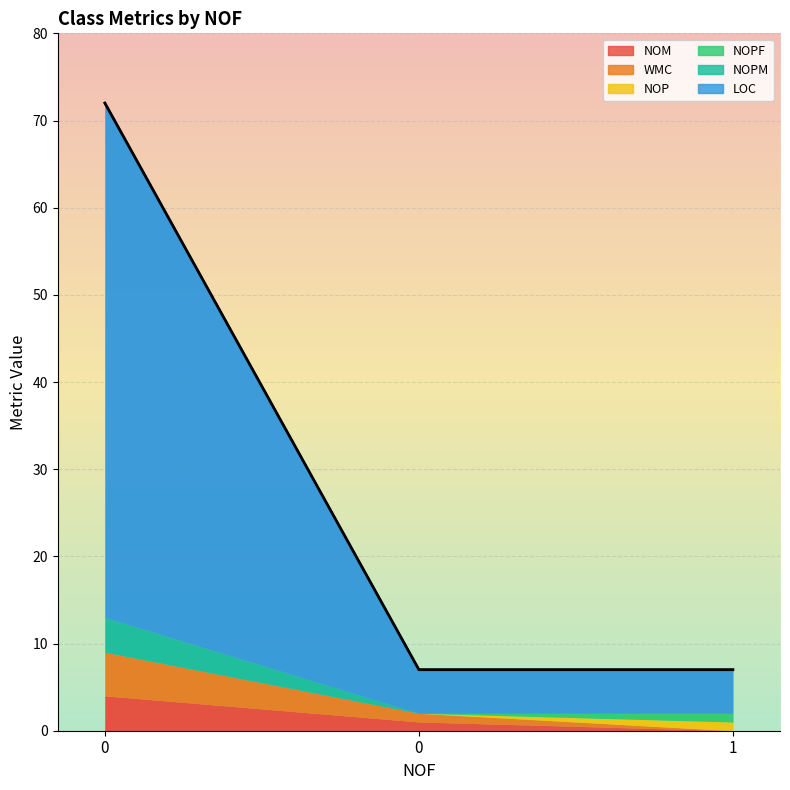

Reading left to right, list all the values displayed in this chart.

NOM: 4	1	0
WMC: 5	1	0
NOP: 0	0	1
NOPF: 0	0	1
NOPM: 4	0	0
LOC: 59	5	5